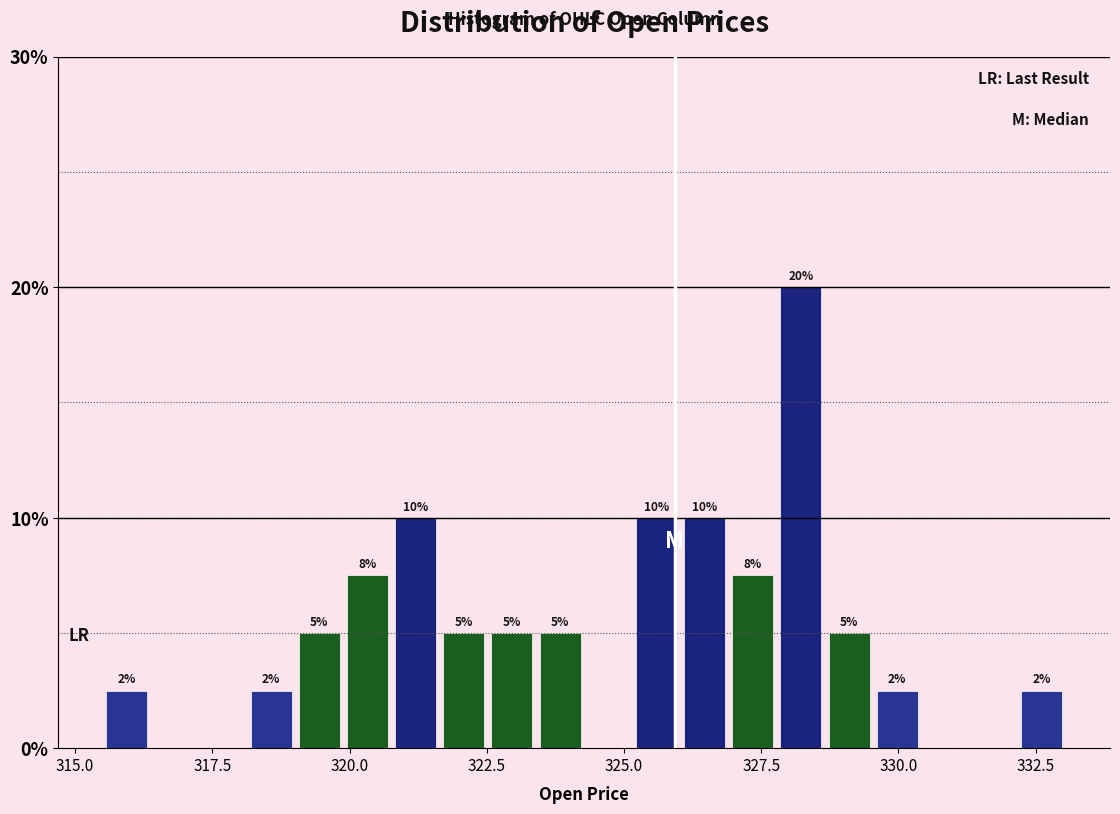

Around what value on the x-axis is the tallest bar? Give the approximate position of its centre, as read against the axis.

328.0